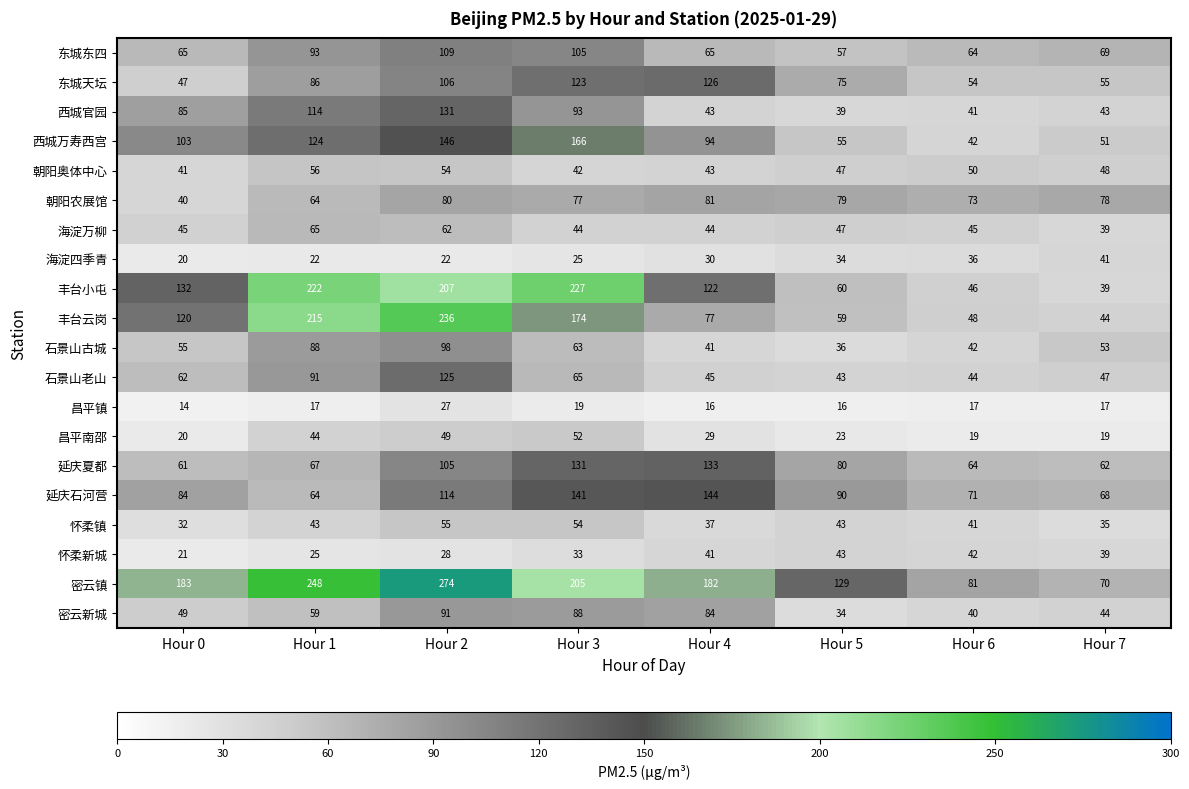

Between Hour 0 and Hour 2, which series saw the biggest shift?

丰台云岗